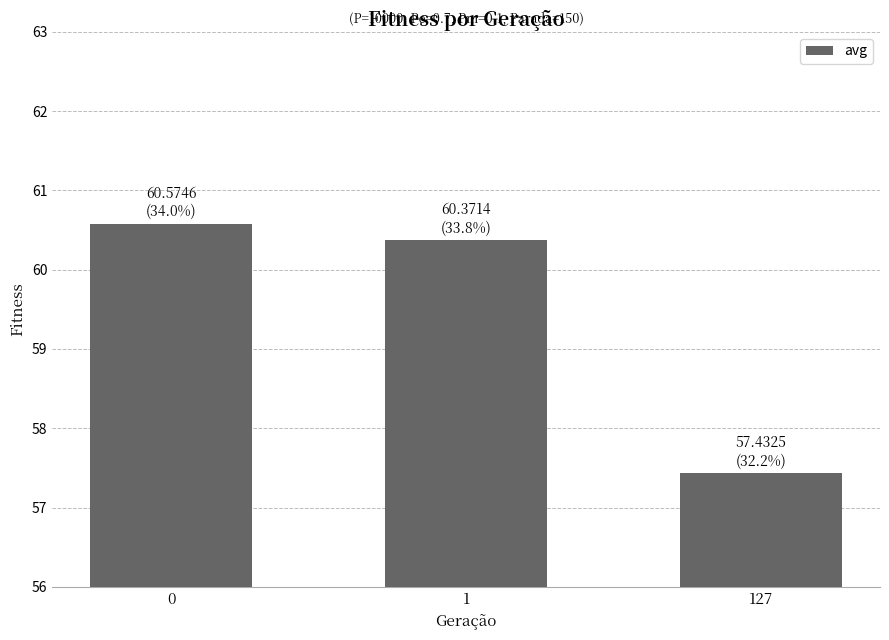

Count the number of values greater than 60.

2